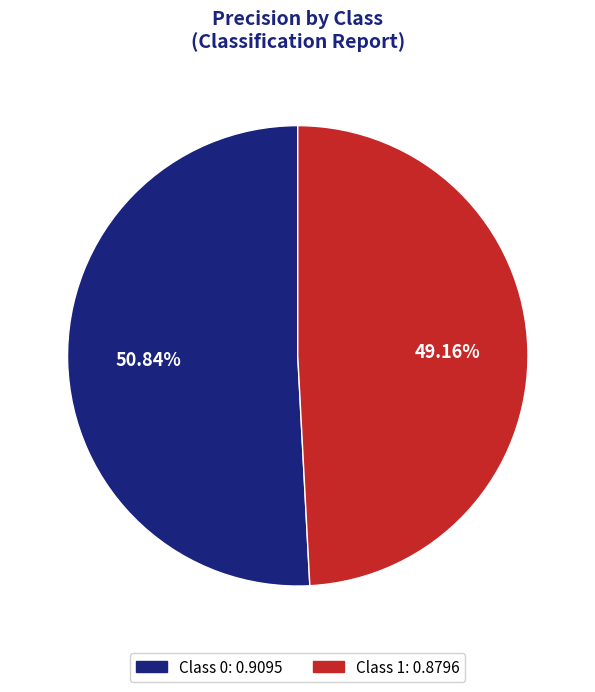

Count the number of slices in the pie.

2